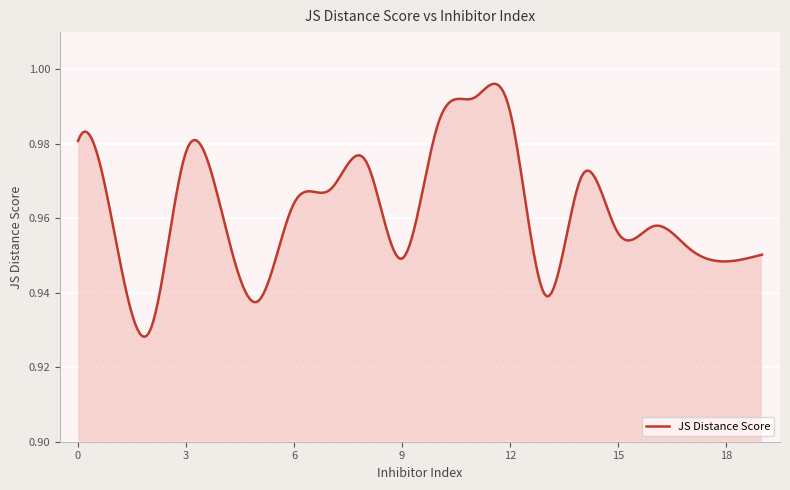

Rank the categories by value from highest to lowest.

11, 12, 10, 0, 3, 8, 14, 7, 6, 4, 16, 1, 15, 17, 19, 9, 18, 13, 5, 2